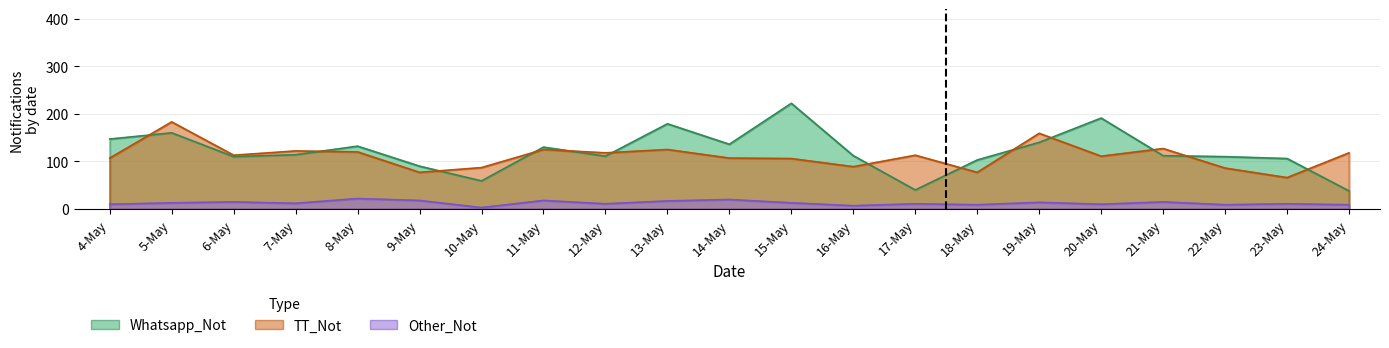

List the labels in order of TT_Not value, largest first.

5-May, 19-May, 21-May, 11-May, 13-May, 7-May, 8-May, 12-May, 24-May, 6-May, 17-May, 20-May, 4-May, 14-May, 15-May, 16-May, 10-May, 22-May, 9-May, 18-May, 23-May